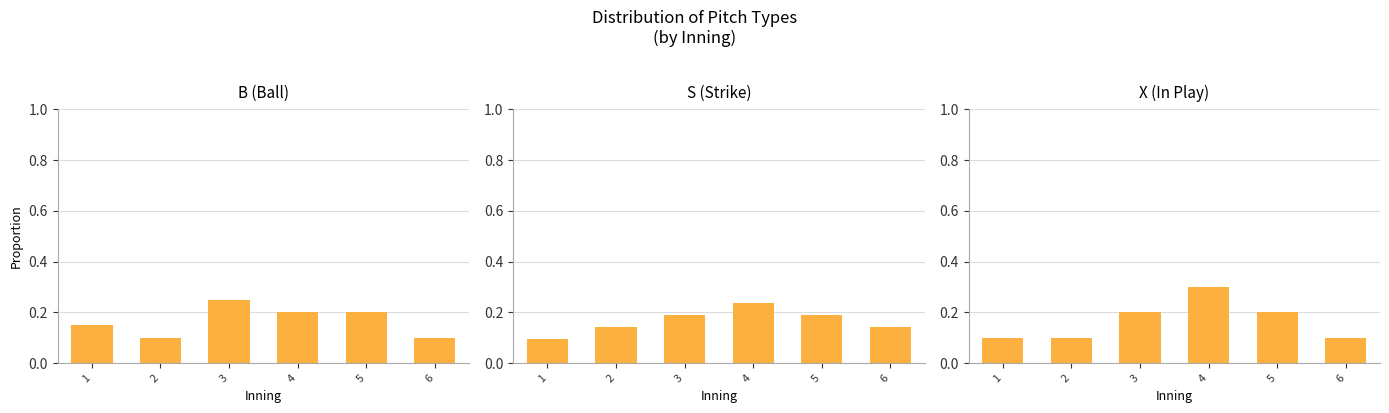

Which category has the highest value in the S (Strike) series?

4